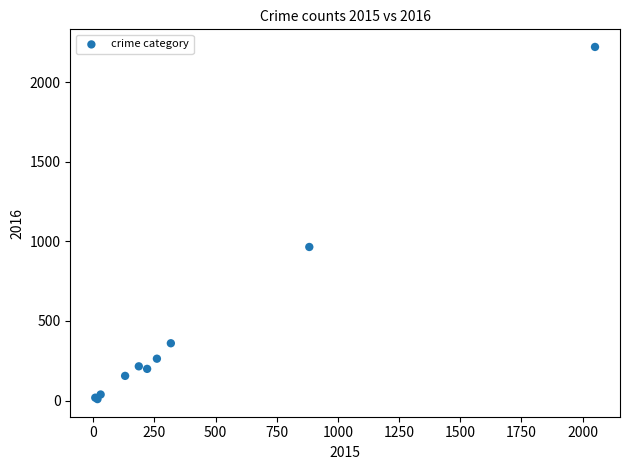

What Y value in the scatter plot is closest to 1115?

965